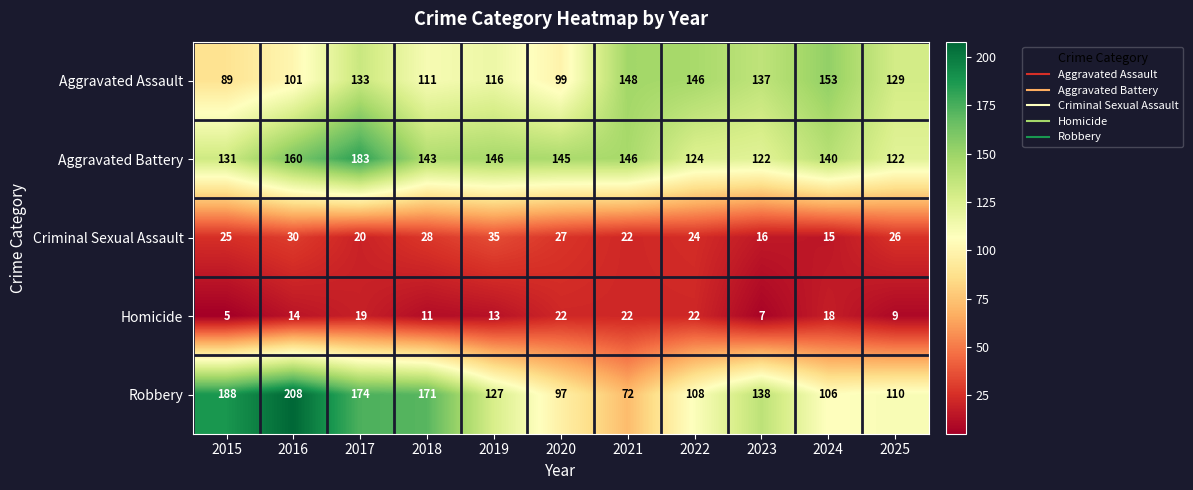

Which series has the widest spread of values?

Robbery